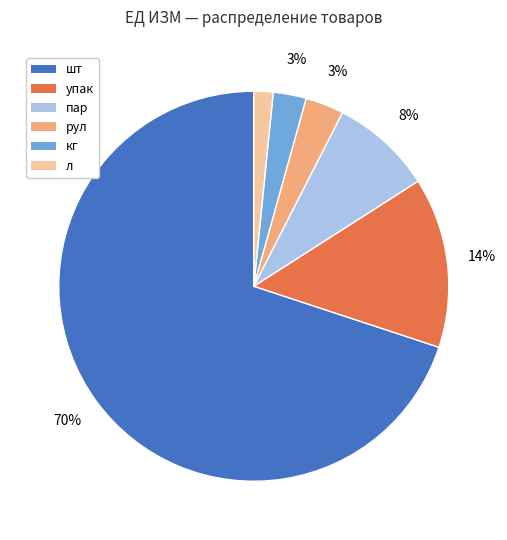

Count the number of slices in the pie.

6